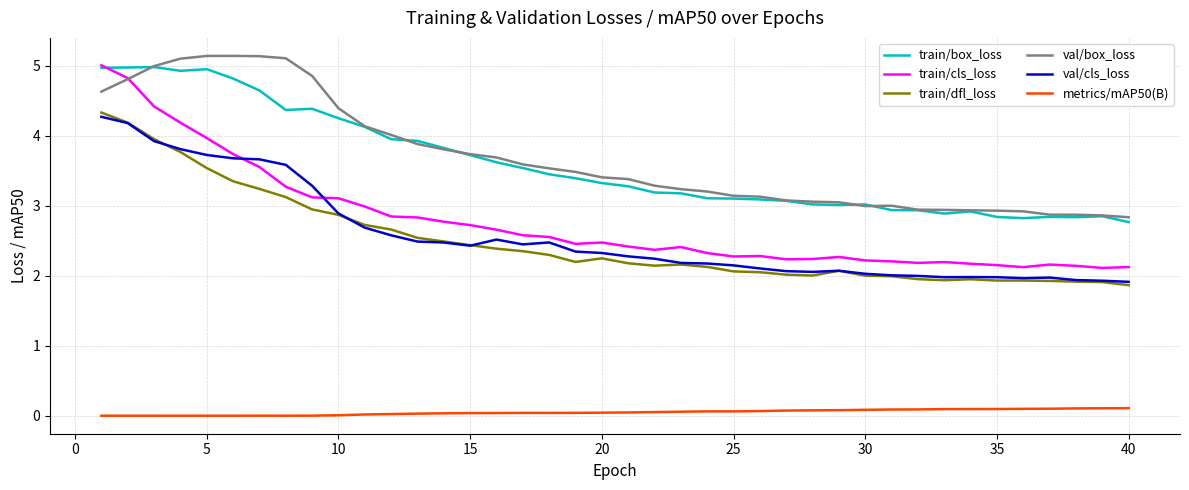

How many lines are shown in the chart?

6